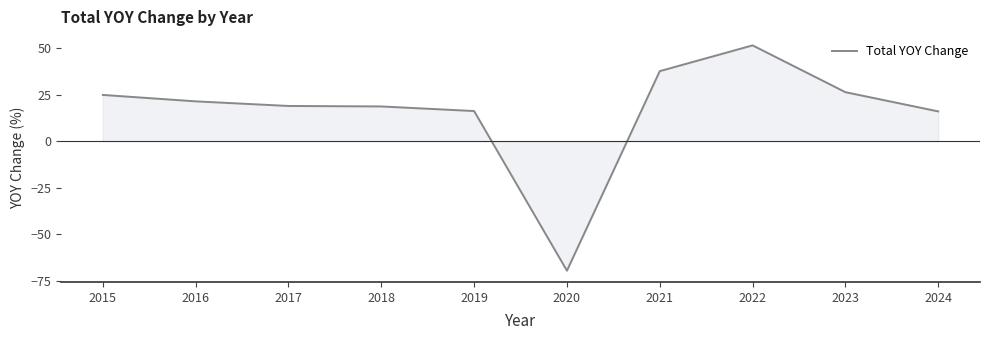

How many values are below 21?

5